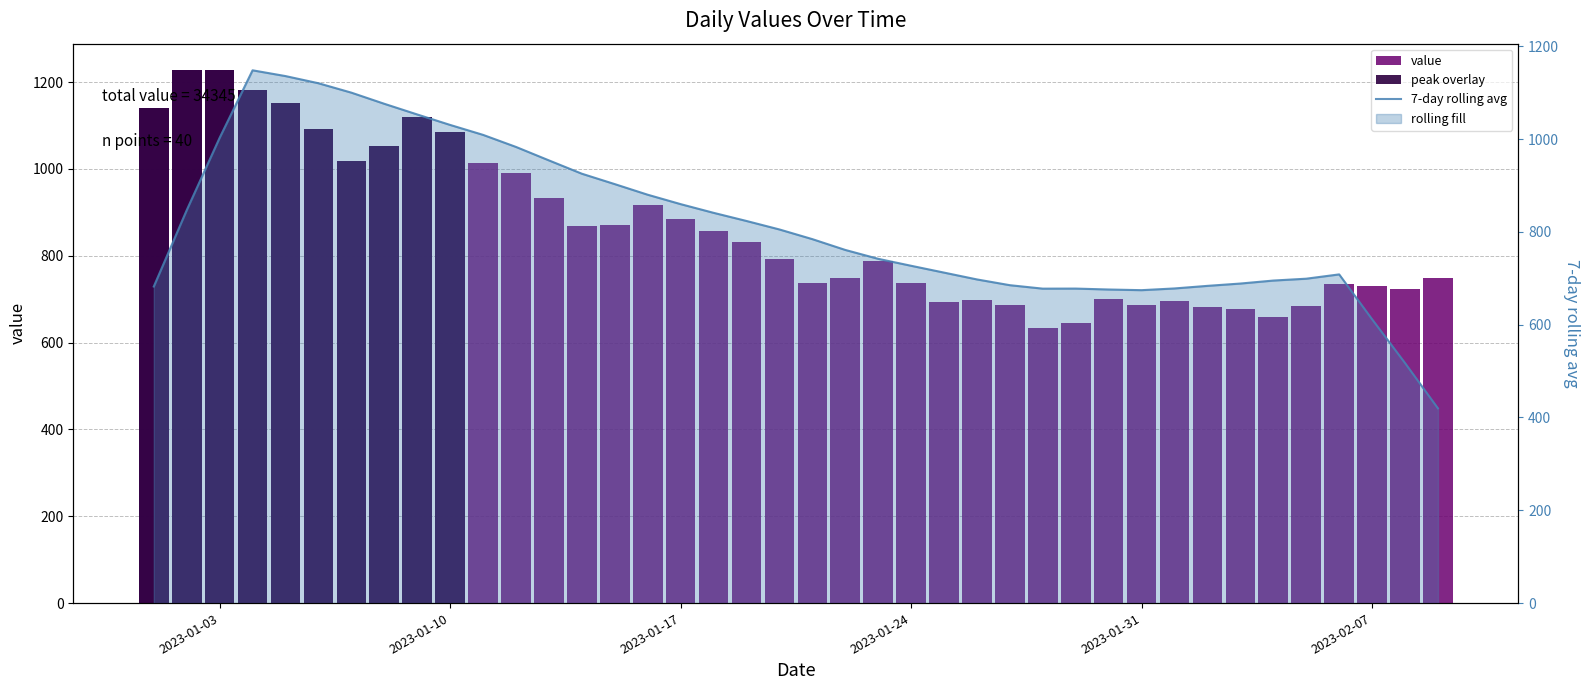

Reading right to left, what are all the values shown in this chart?

value: 748.0	723.0	731.0	736.0	684.0	660.0	677.0	683.0	695.0	686.0	701.0	645.0	634.0	687.0	697.0	694.0	738.0	788.0	748.0	737.0	792.0	831.0	857.0	884.0	916.0	871.0	868.0	934.0	991.0	1014.0	1085.0	1119.0	1053.0	1018.0	1092.0	1152.0	1182.0	1227.0	1227.0	1140.0
peak overlay: 0.0	0.0	0.0	0.0	0.0	0.0	0.0	0.0	0.0	0.0	0.0	0.0	0.0	0.0	0.0	0.0	0.0	0.0	0.0	0.0	0.0	0.0	0.0	0.0	0.0	0.0	0.0	0.0	0.0	0.0	1085.0	1119.0	1053.0	1018.0	1092.0	1152.0	1182.0	1227.0	1227.0	1140.0
7-day rolling avg: 419.7	517.4	611.7	708.4	699.1	695.1	688.7	683.7	678.1	674.4	675.9	677.9	677.7	685.1	697.6	712.3	727.0	742.0	761.1	784.4	805.3	823.6	841.1	859.9	880.1	903.0	925.4	954.1	983.1	1009.1	1030.6	1053.1	1076.1	1100.1	1120.4	1135.9	1148.3	1002.9	846.9	682.3